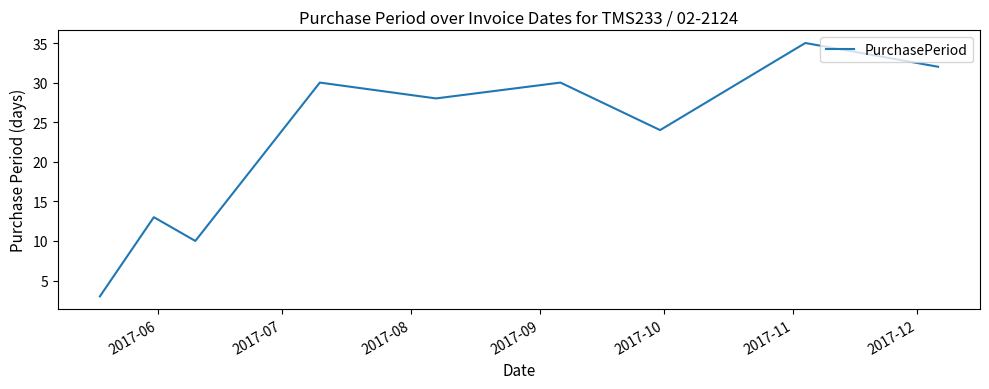

What is the difference between the maximum and minimum values?

32